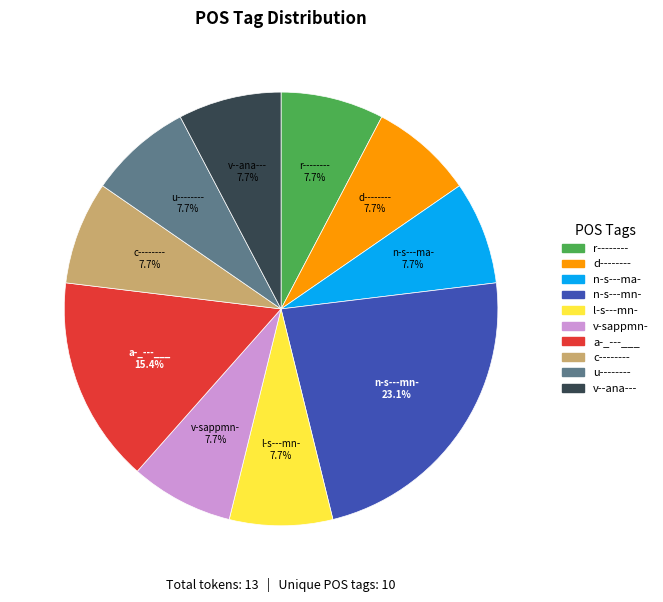

How many segments does this pie chart have?

10